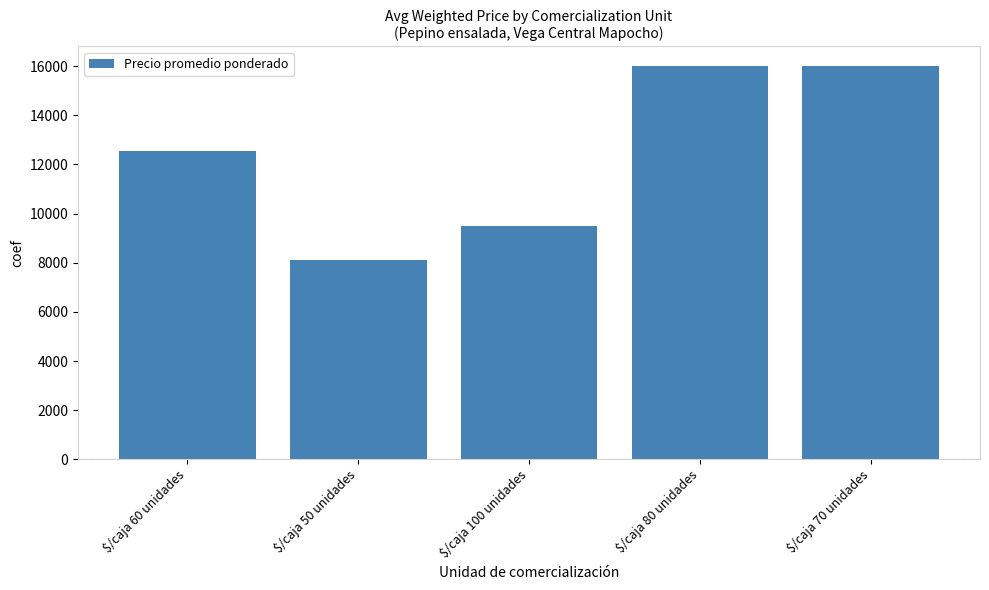

What is the difference between the second highest and second lowest values?

6497.0